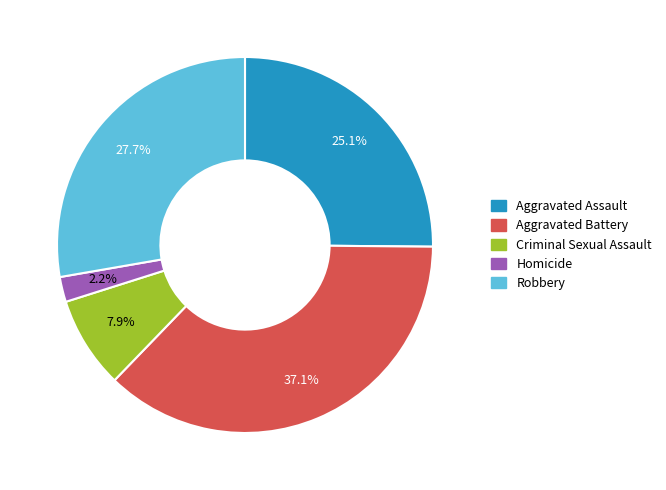

Is Robbery the majority of the pie?

No